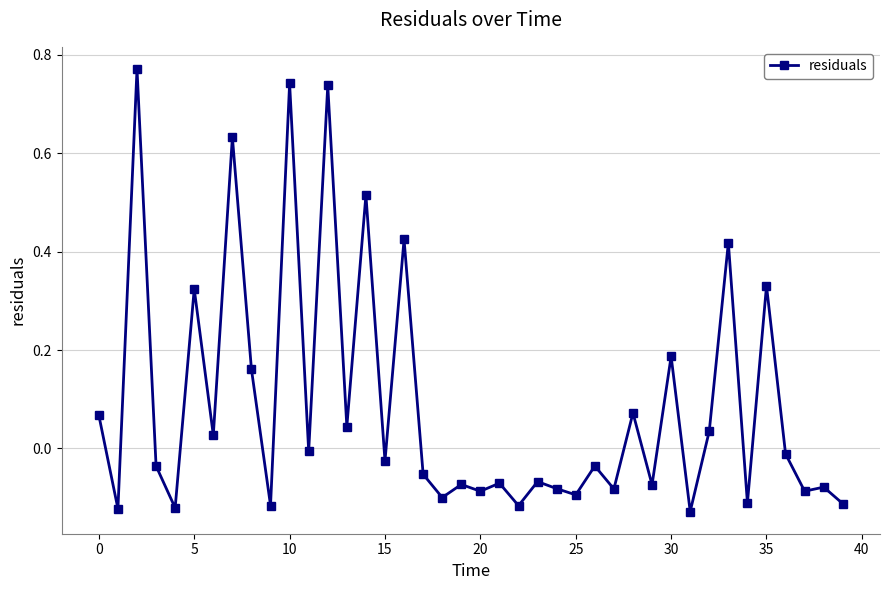

What is the difference between the maximum and second lowest values?

0.9